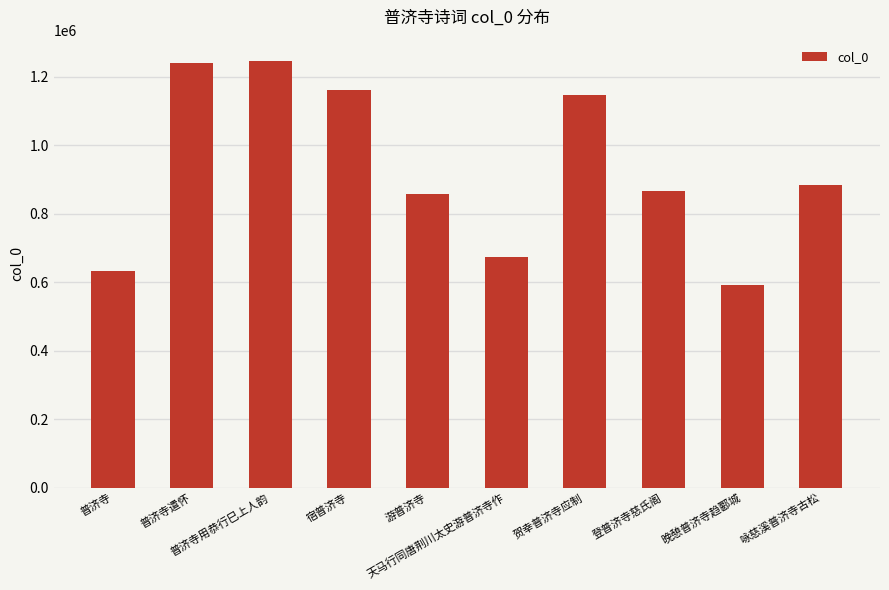

The chart shows a value of 1246140 at 普济寺用恭行巳上人韵. True or false?

True